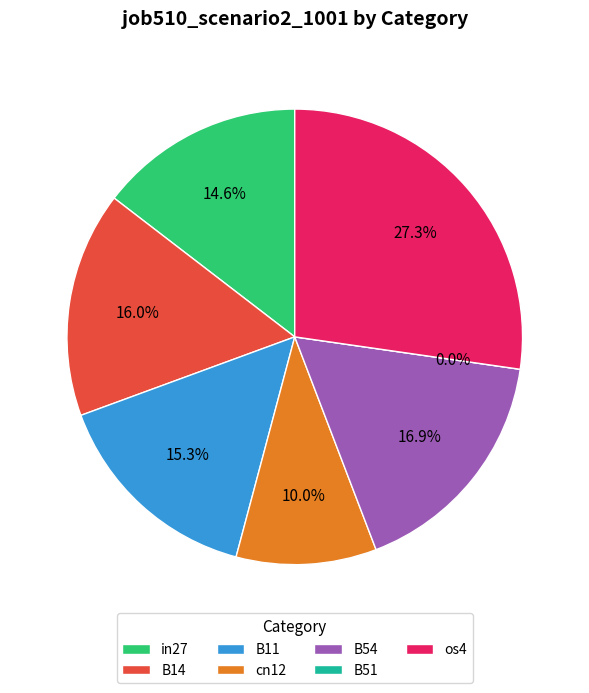

Do B51 and B14 together represent more than half of the pie?

No